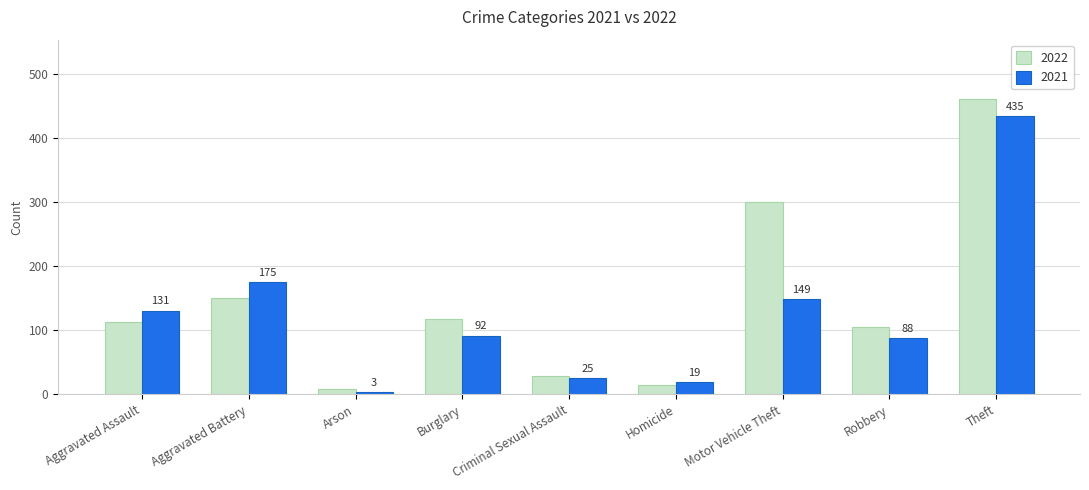

What is the minimum value for 2021?

3